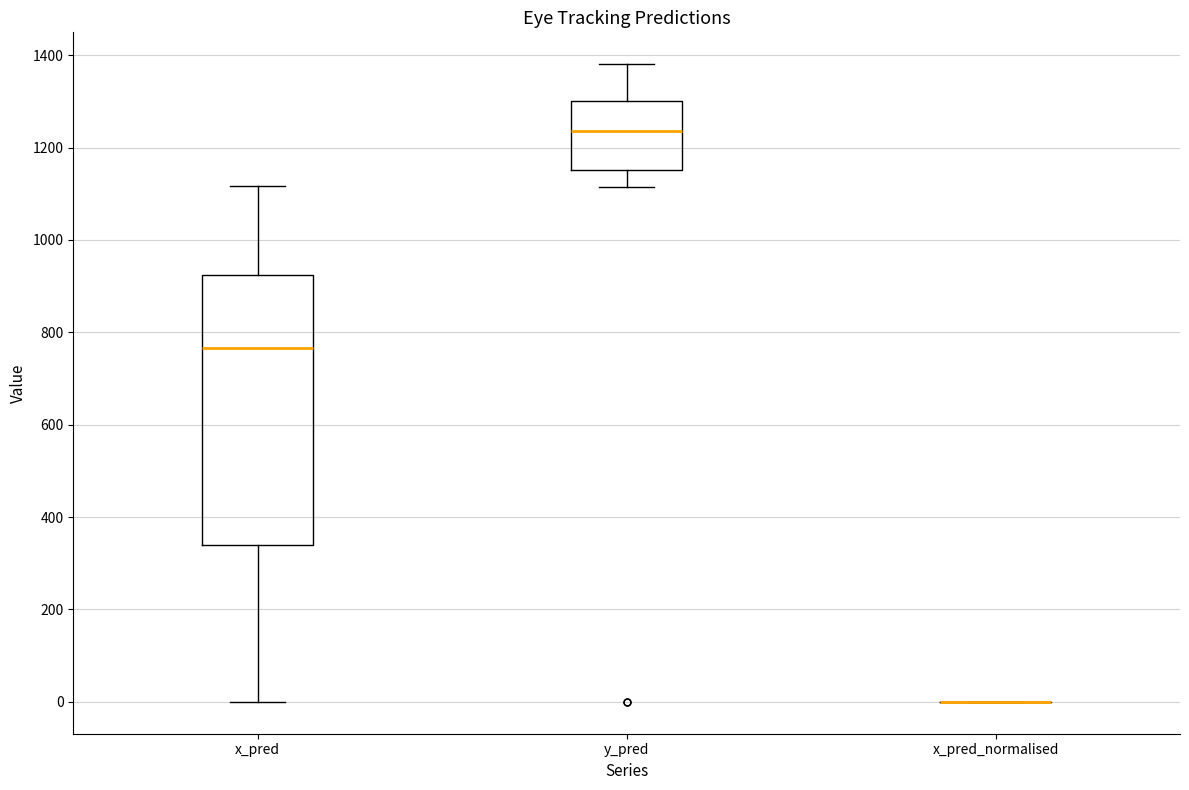

Which box is the tallest, from its lower edge to its upper edge?

x_pred